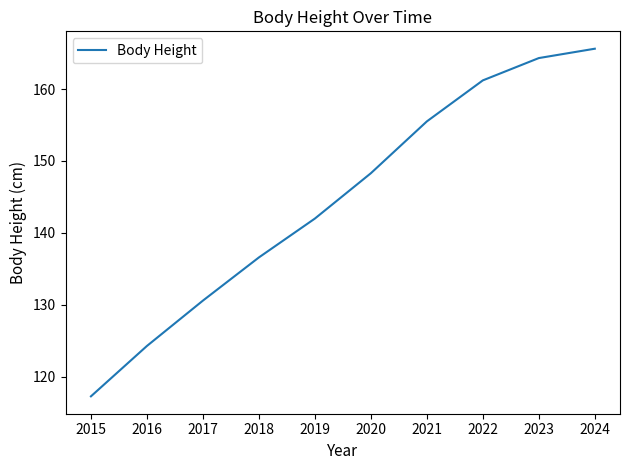

Is it true that the value at 2021 is 60.9?

False